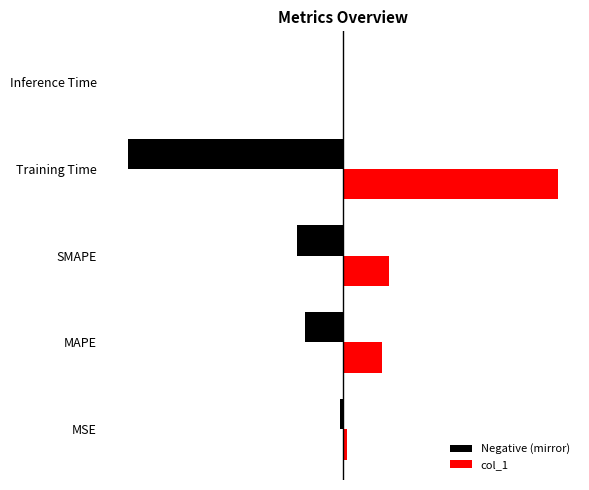

What is the greatest value displayed?

1.7